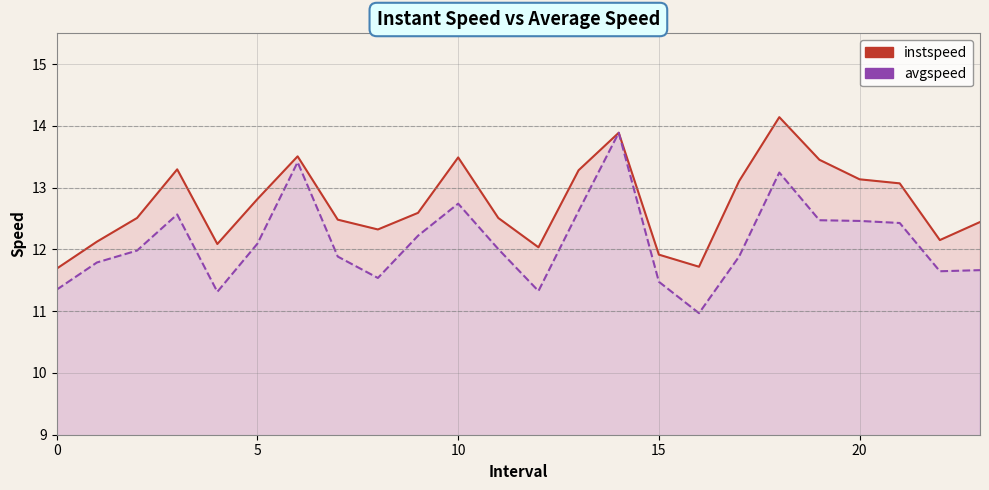

How many lines are shown in the chart?

2